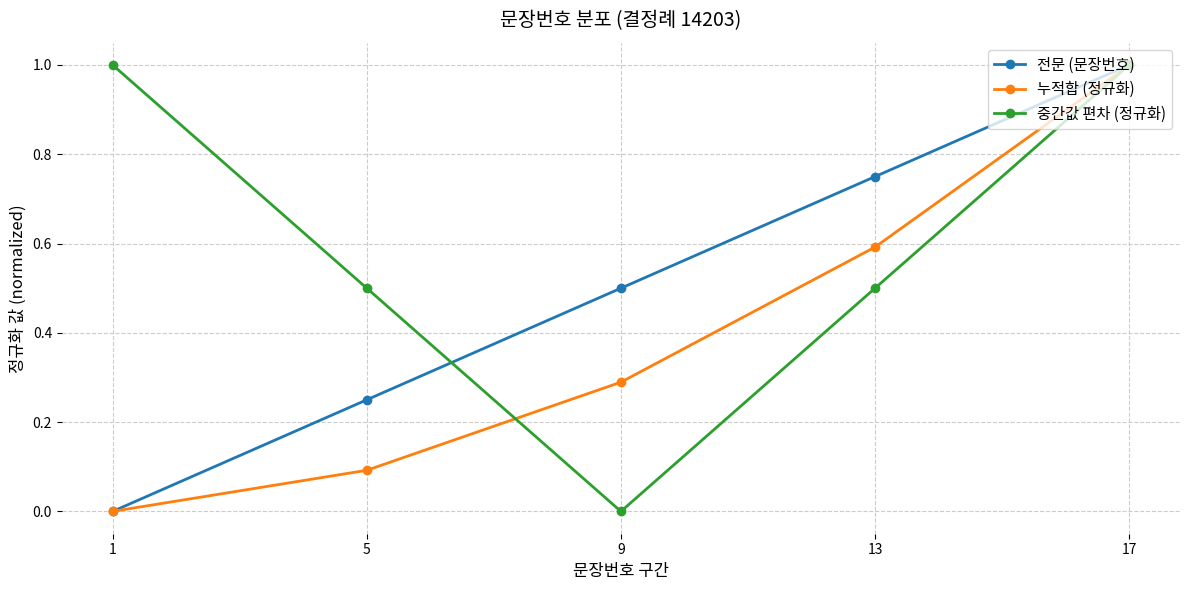

The value of 누적합 (정규화) at 9 is 0.2. True or false?

False